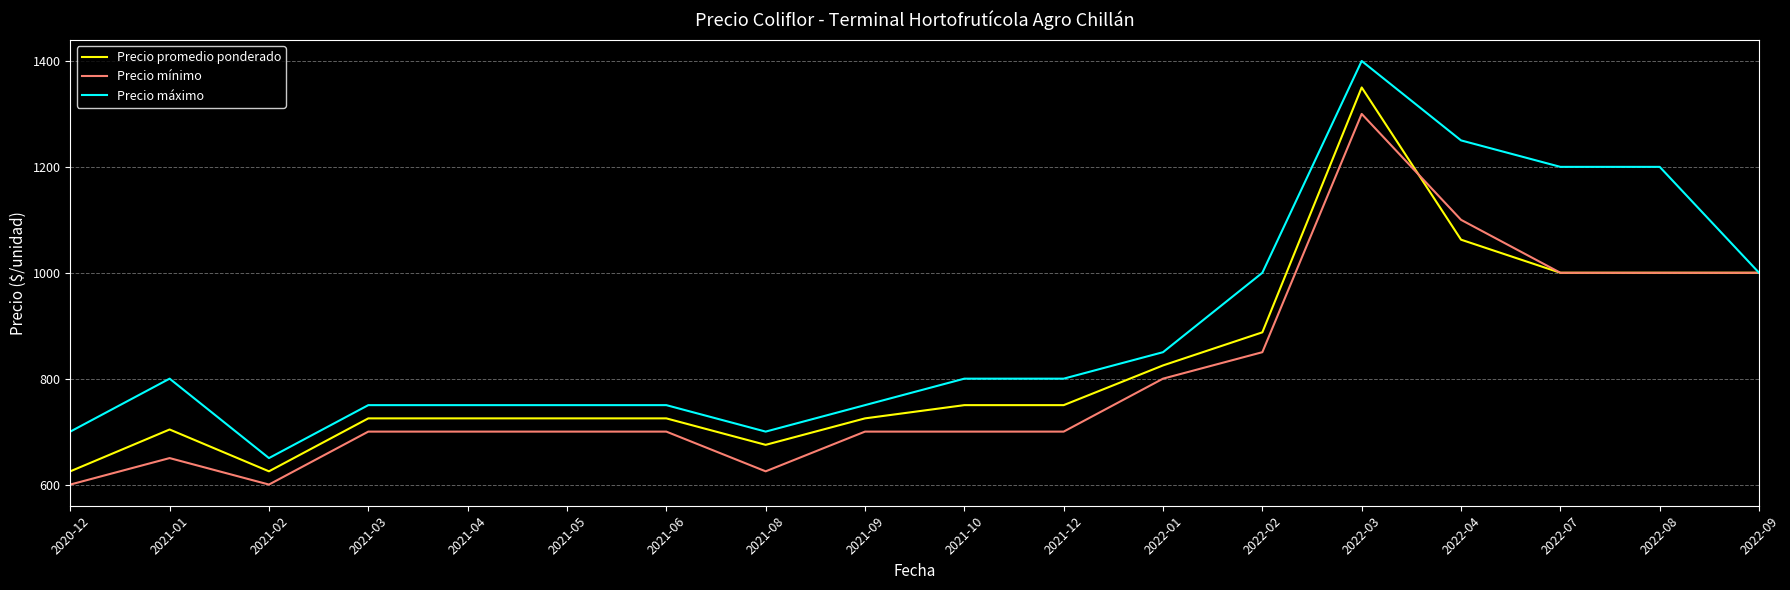

True or false: Precio promedio ponderado and Precio mínimo cross at least once.

True